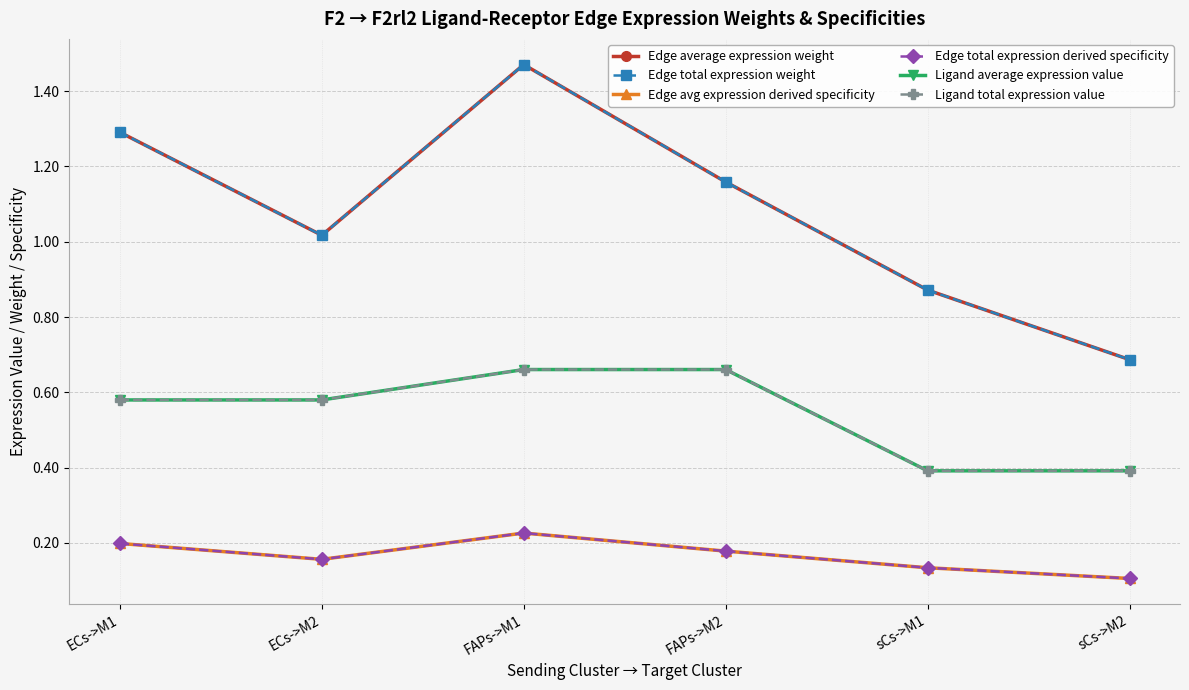

Is this an area chart (filled region under the line)?

No